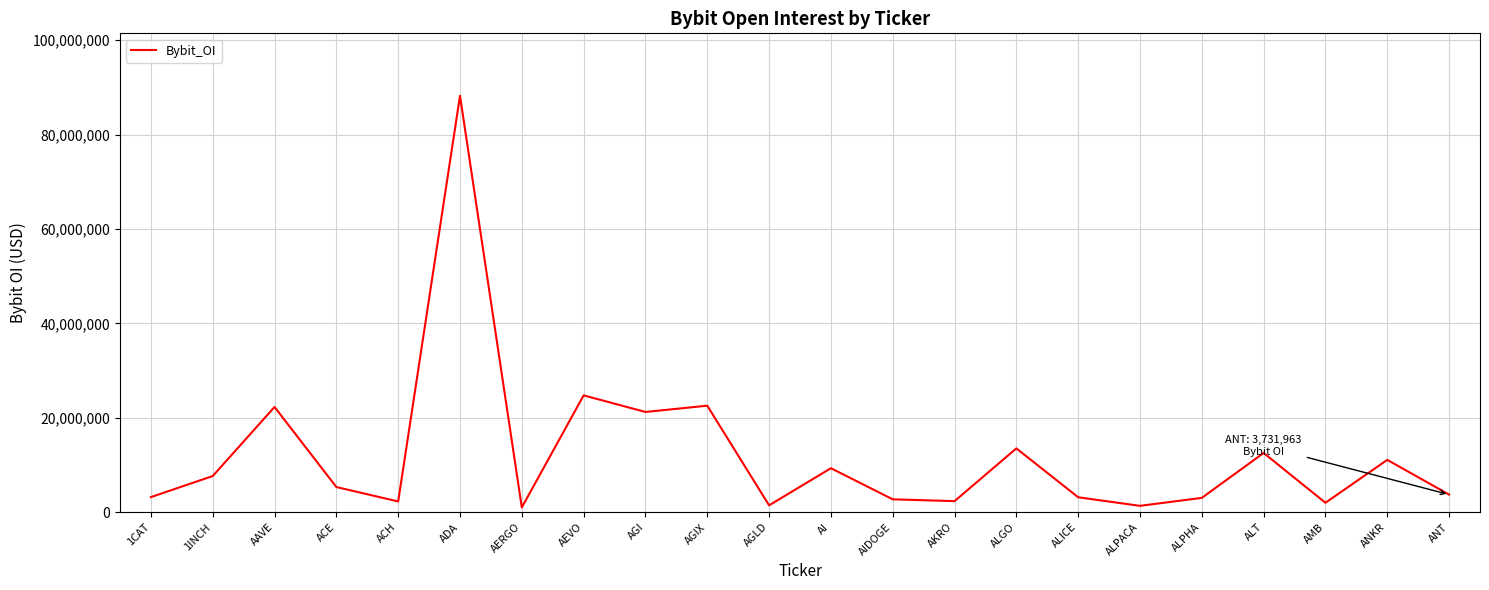

What is the smallest value displayed?

1005183